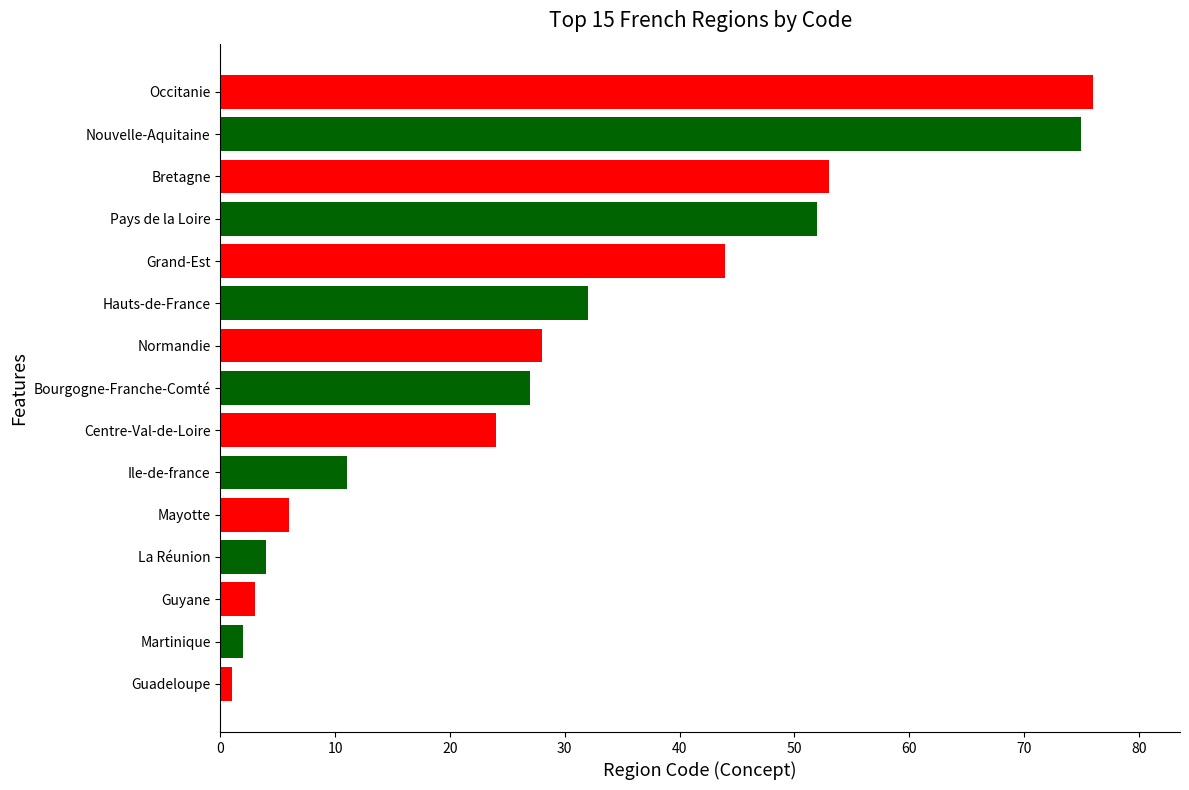

What value does the data have at Nouvelle-Aquitaine?

75